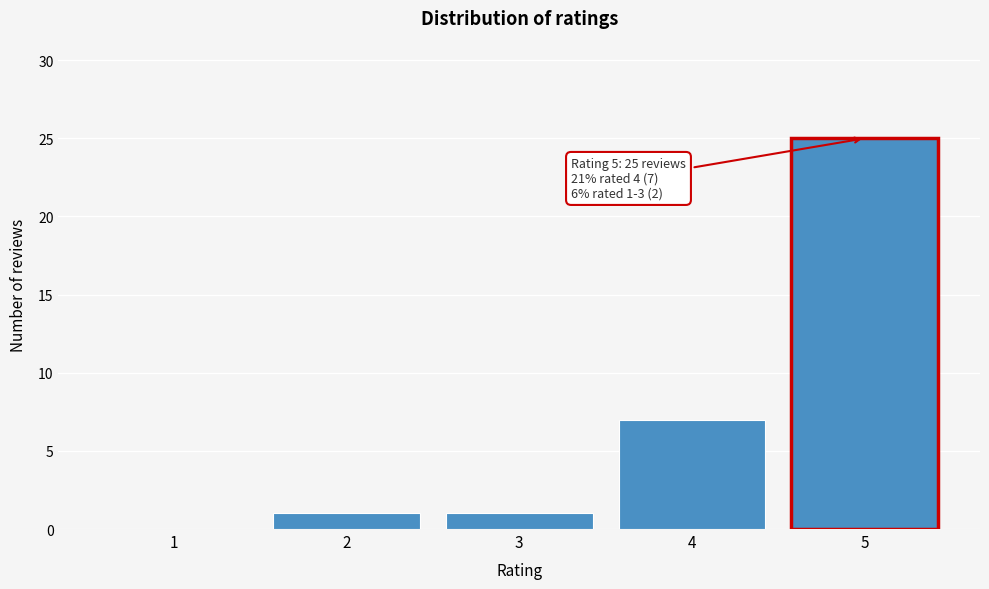

Reading left to right, transcribe all the data shown in this chart.

1=0	2=1	3=1	4=7	5=25